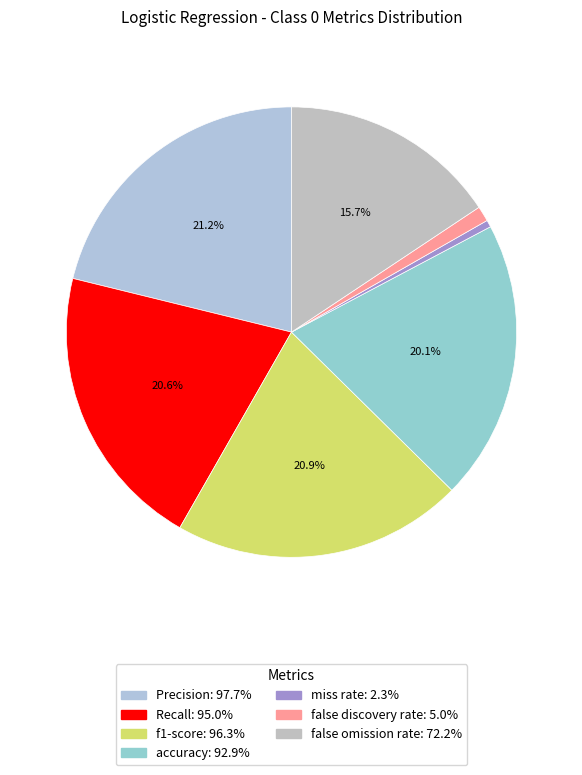

Count the number of slices in the pie.

7